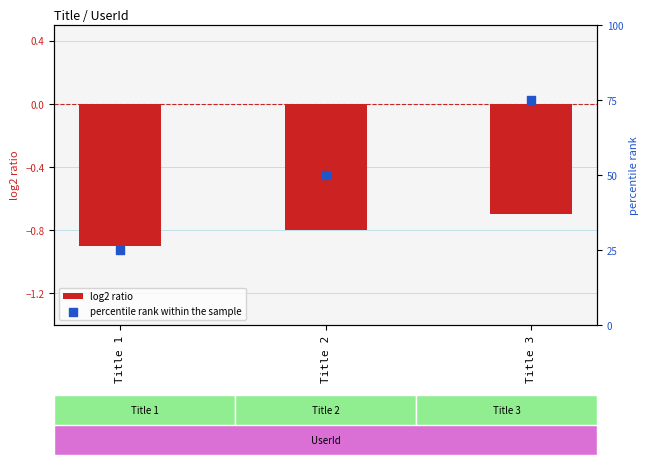

Which series has the largest Y range (max minus min)?

percentile rank within the sample